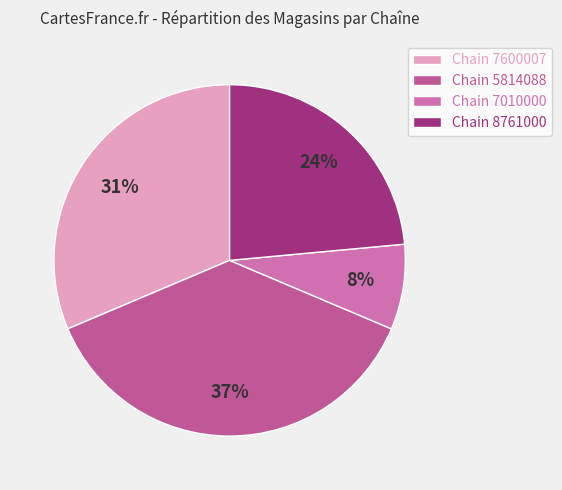

What is the smallest slice in the pie chart?

Chain 7010000